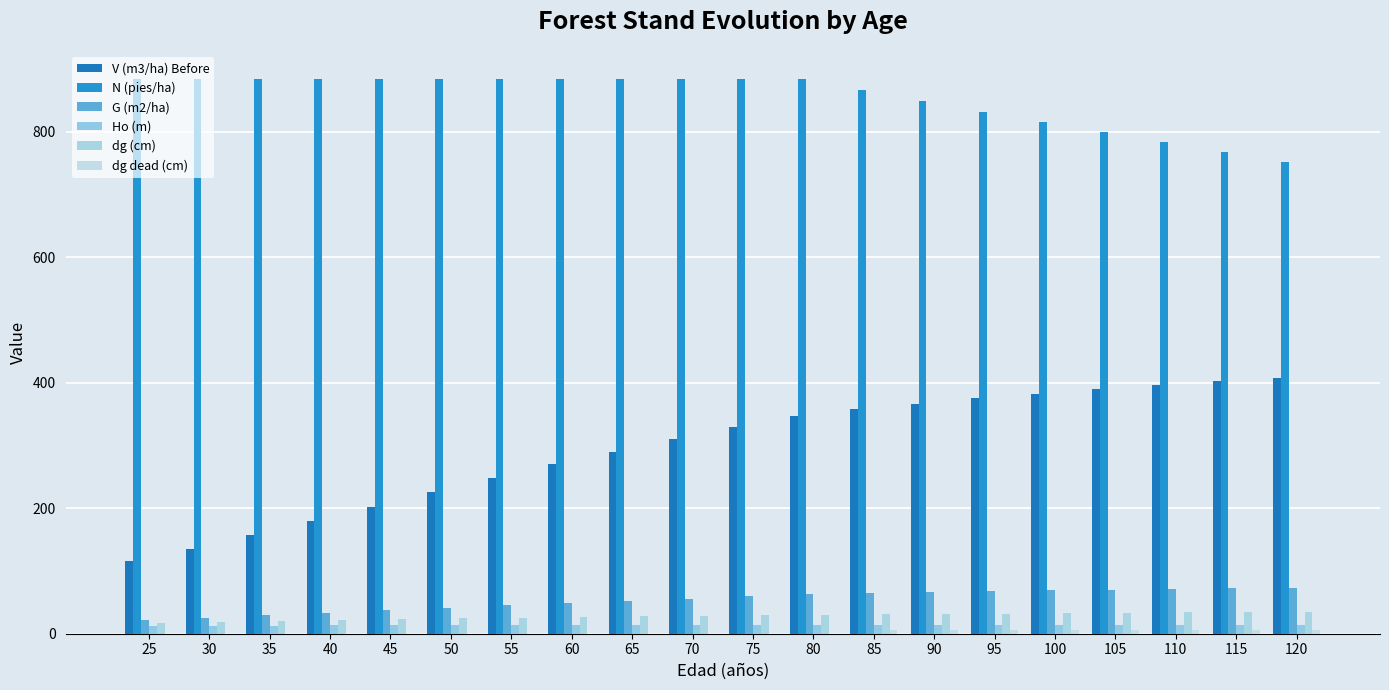

Are the bars horizontal?

No